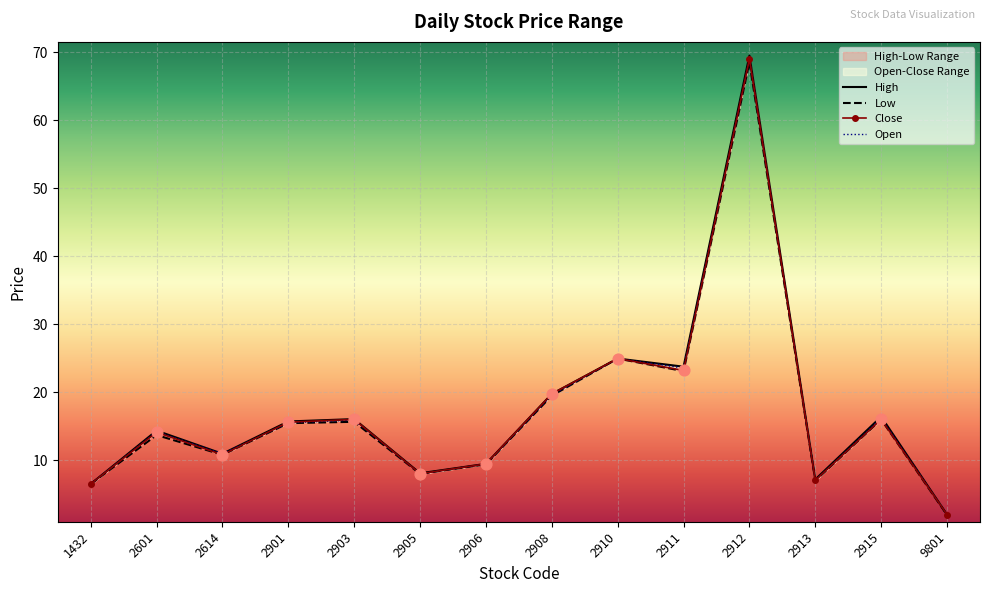

Which series contains the highest Y value?

High